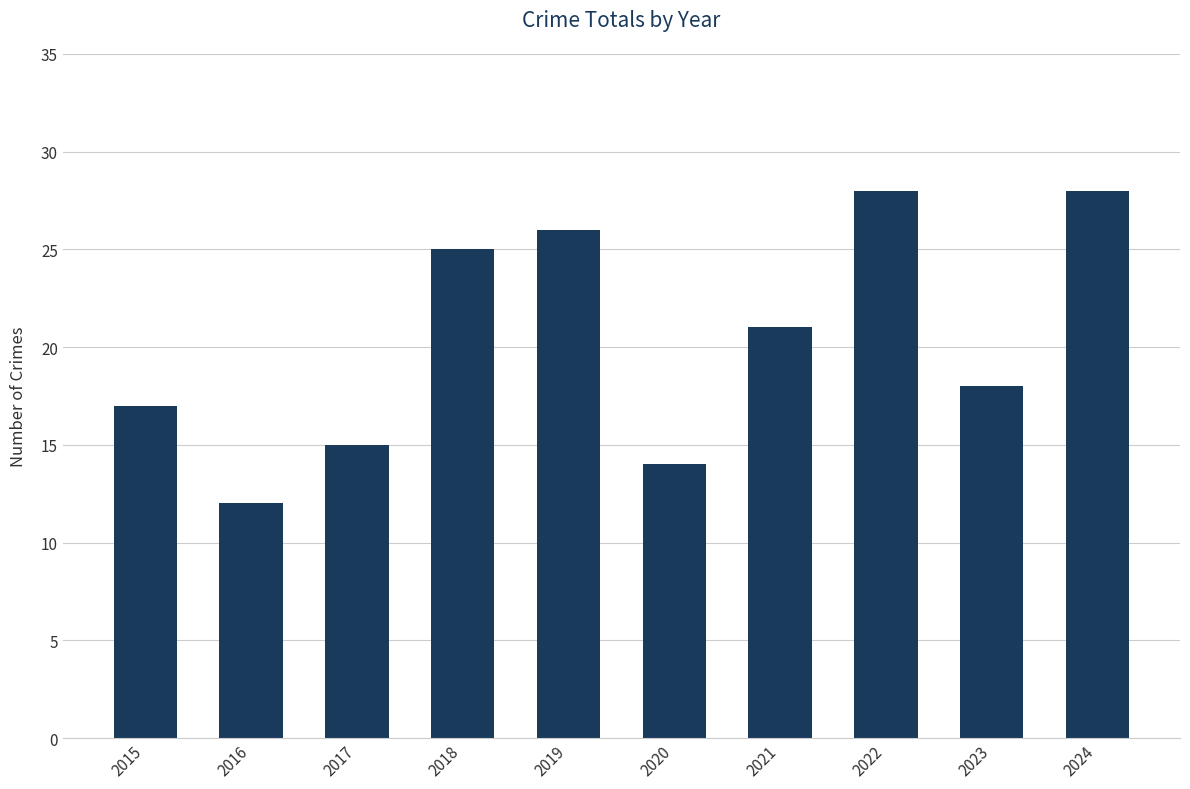

What is the minimum value shown in the chart?

12